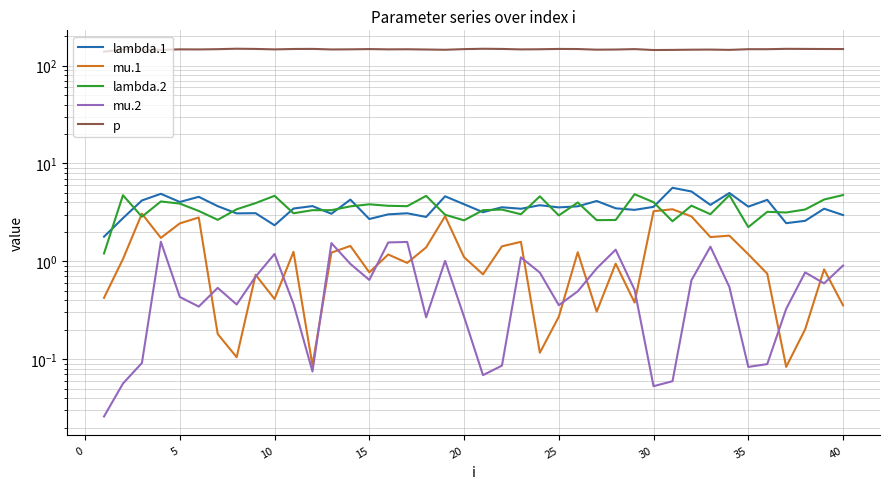

What is the highest value of the p series?

148.9